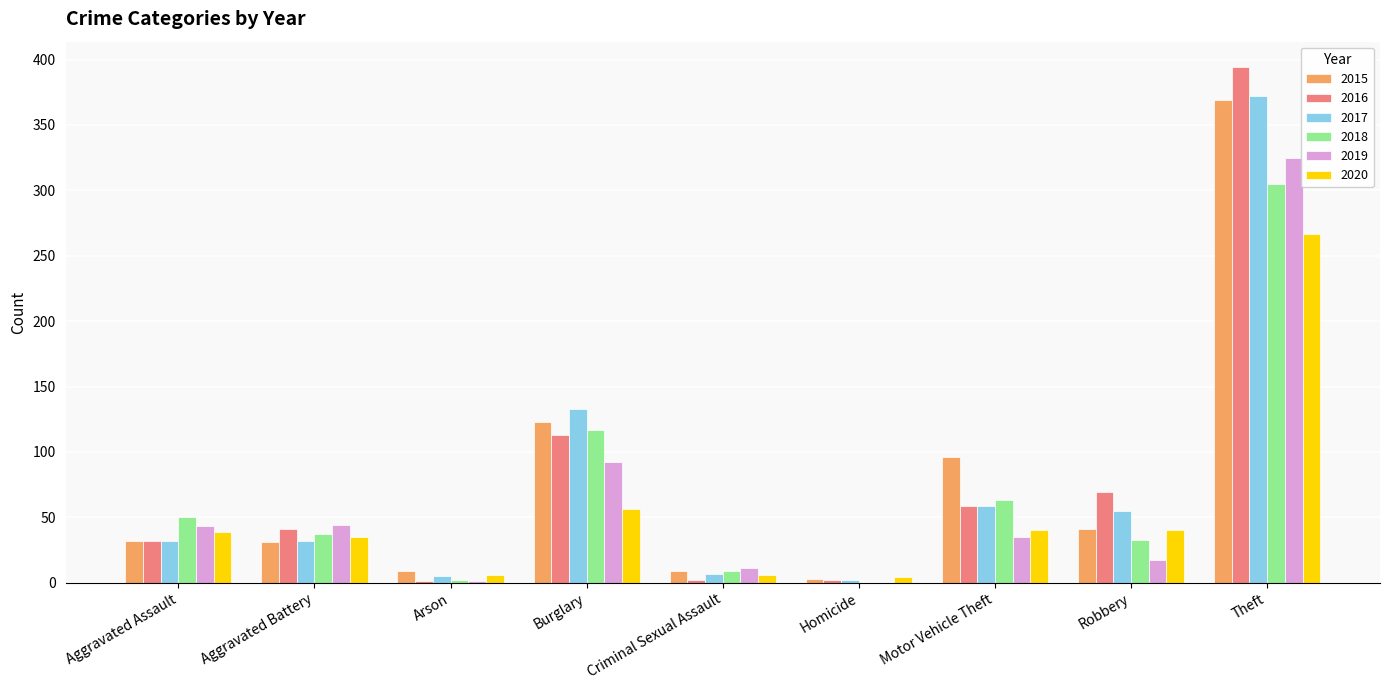

What is the sum of all 2016 values?

713